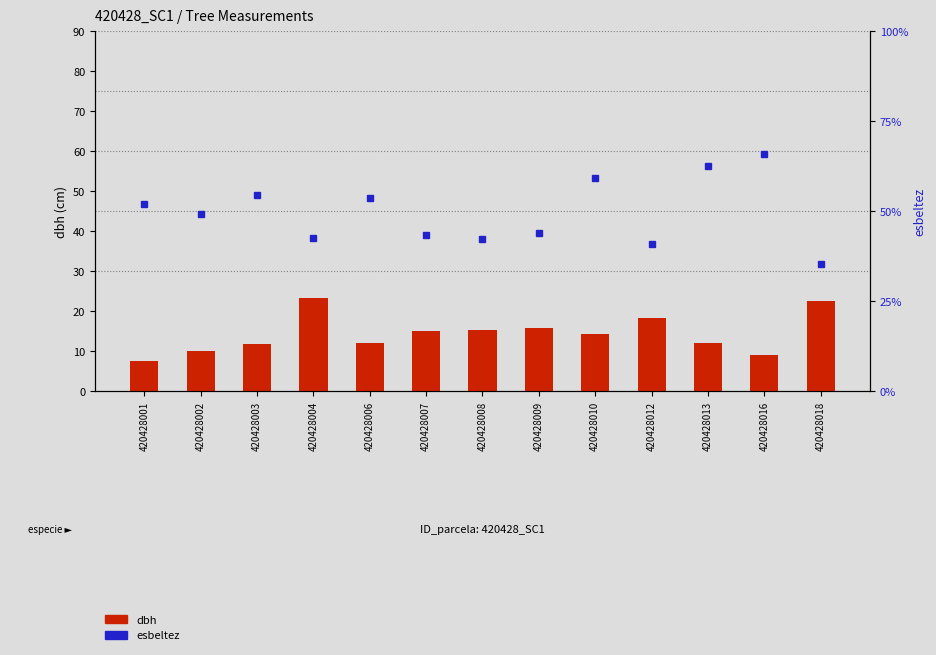

Rank the series by their maximum value, from lowest to highest.

dbh, esbeltez